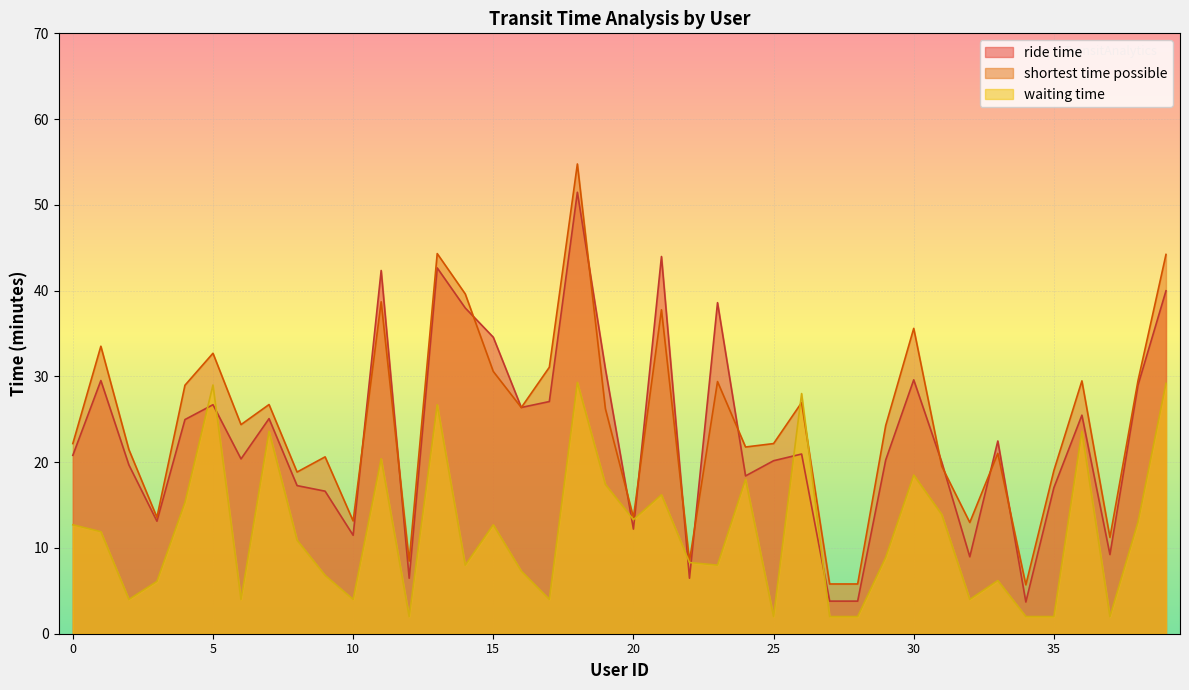

How many values in the ride time series are below 20?

15